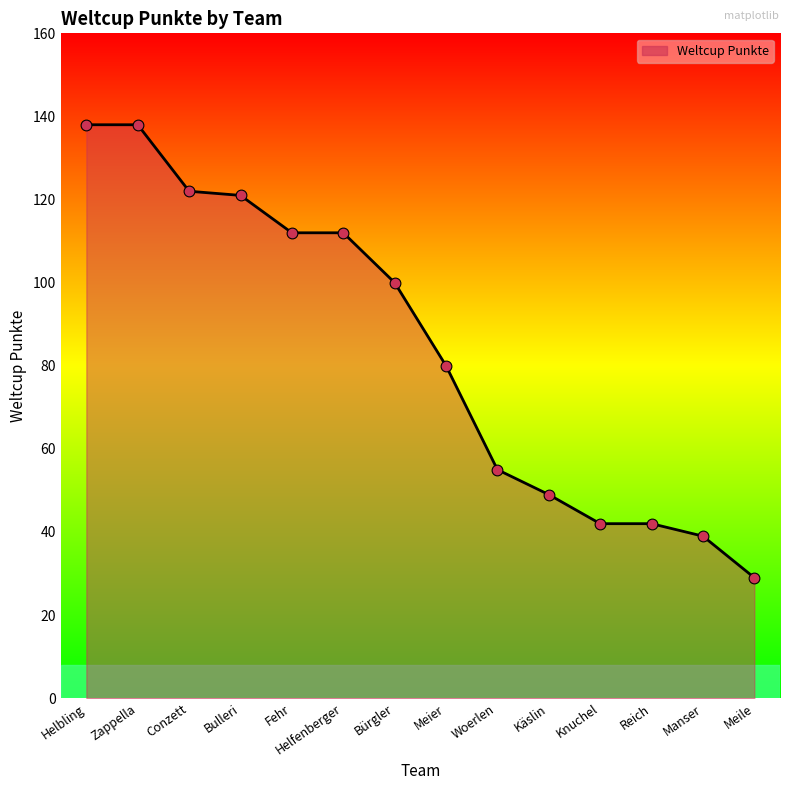

What is the change in value from Reich to Manser?

-3